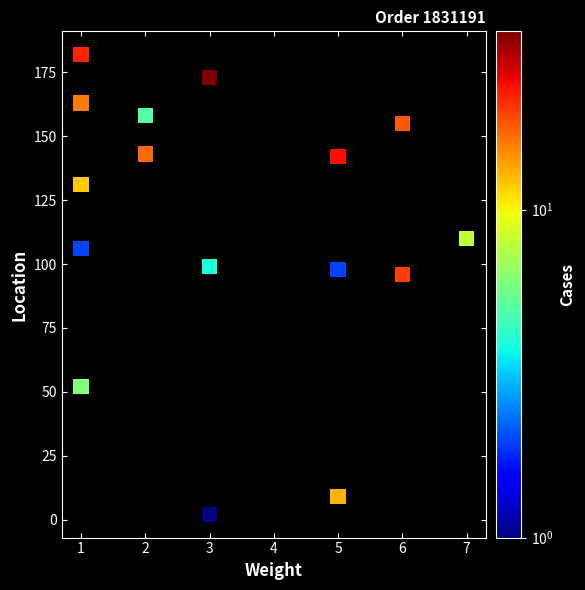

What is the range of Y values (max minus min)?

180